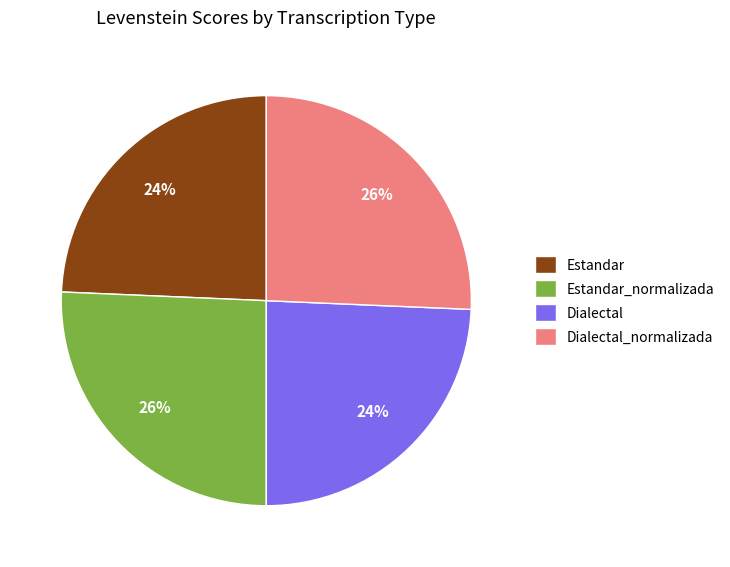

To the nearest percent, what is the average slice percentage?

25%